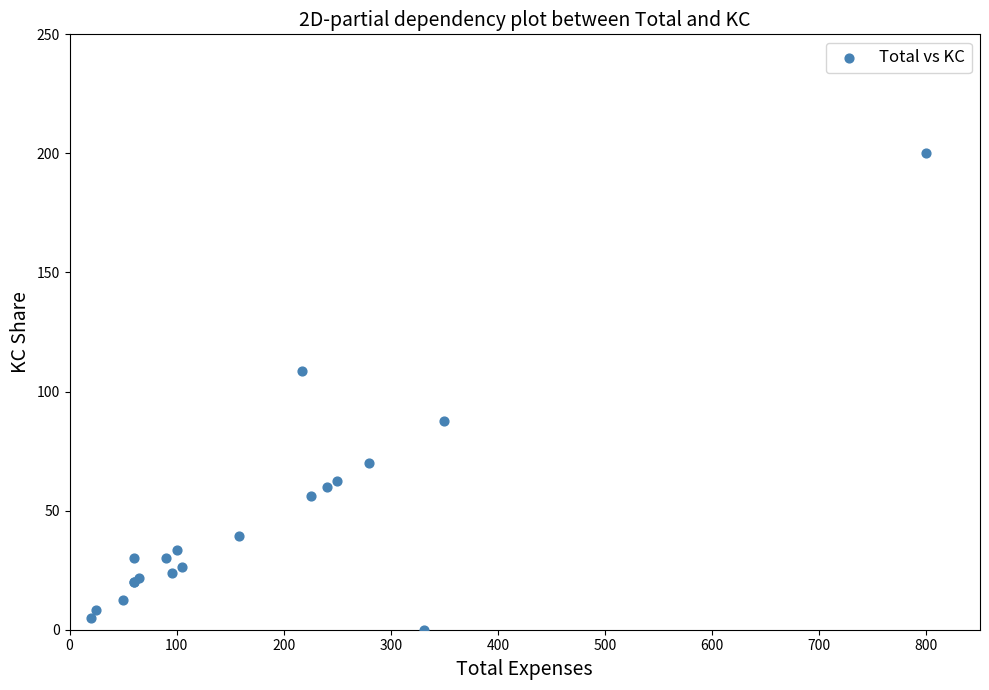

What Y value in the scatter plot is closest to 100?

108.5